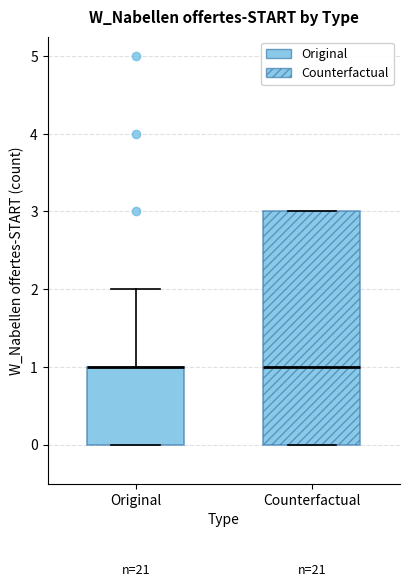

Reading left to right, transcribe this box plot: for each box, give where its median line is, the range the box spans, and where its two whiskers end, as read against the y-axis. The values are not printed on the chart, so give them approximately, as read against the axis.

Original: median 1 (drawn on the box's upper edge), box 0 to 1, whiskers 0 to 2
Counterfactual: median 1, box 0 to 3, whiskers 0 to 3